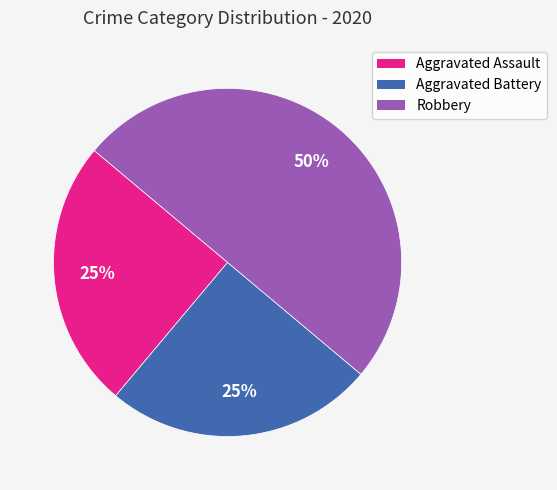

Combined, do Aggravated Assault and Robbery account for over 50%?

Yes